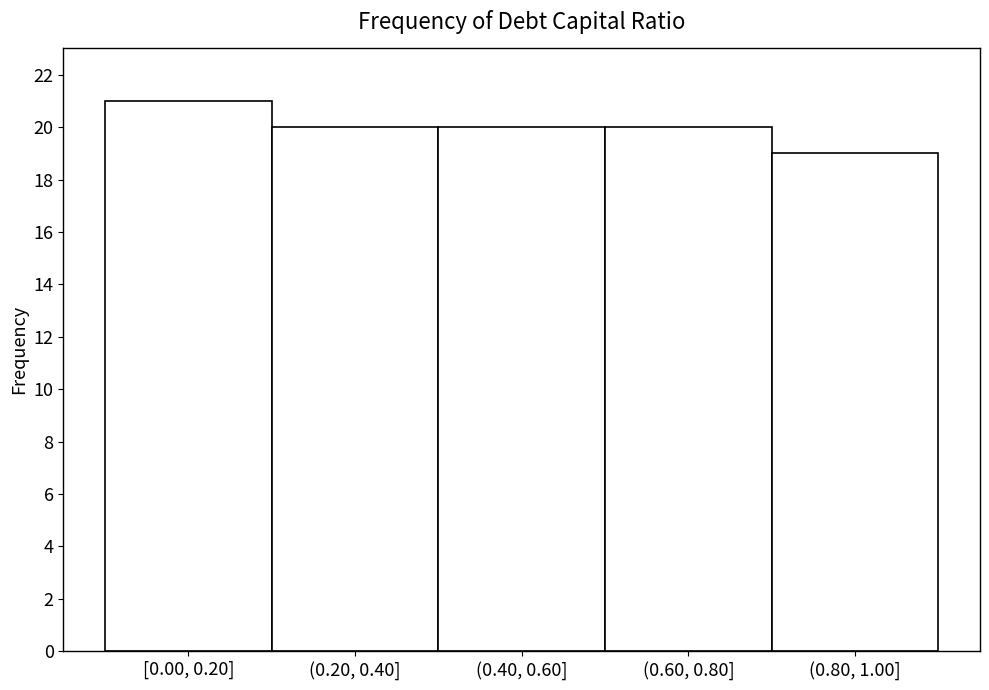

Reading left to right, extract all data points from this chart.

21	20	20	20	19